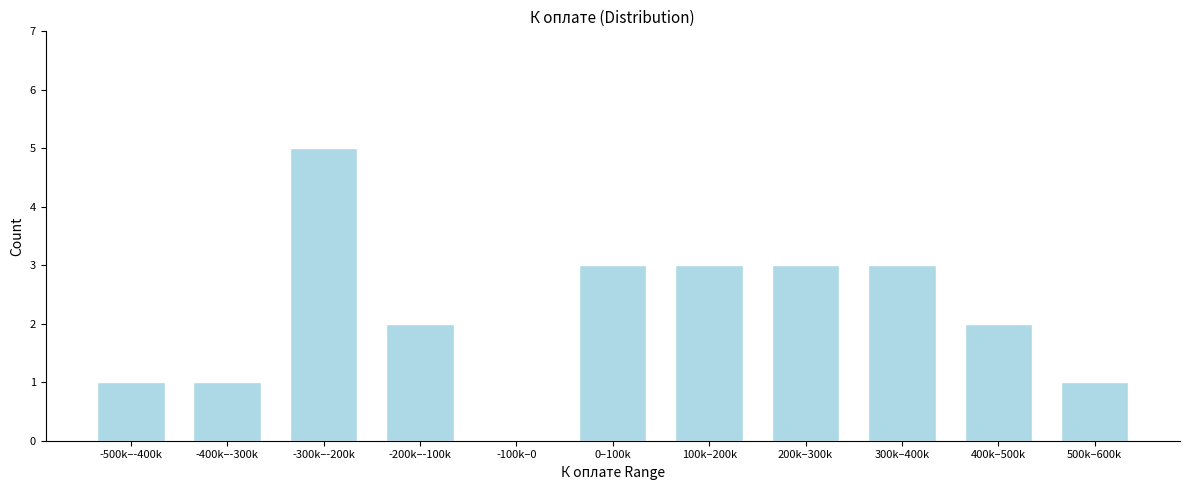

Reading right to left, extract all data points from this chart.

500k–600k=1	400k–500k=2	300k–400k=3	200k–300k=3	100k–200k=3	0–100k=3	-100k–0=0	-200k–-100k=2	-300k–-200k=5	-400k–-300k=1	-500k–-400k=1